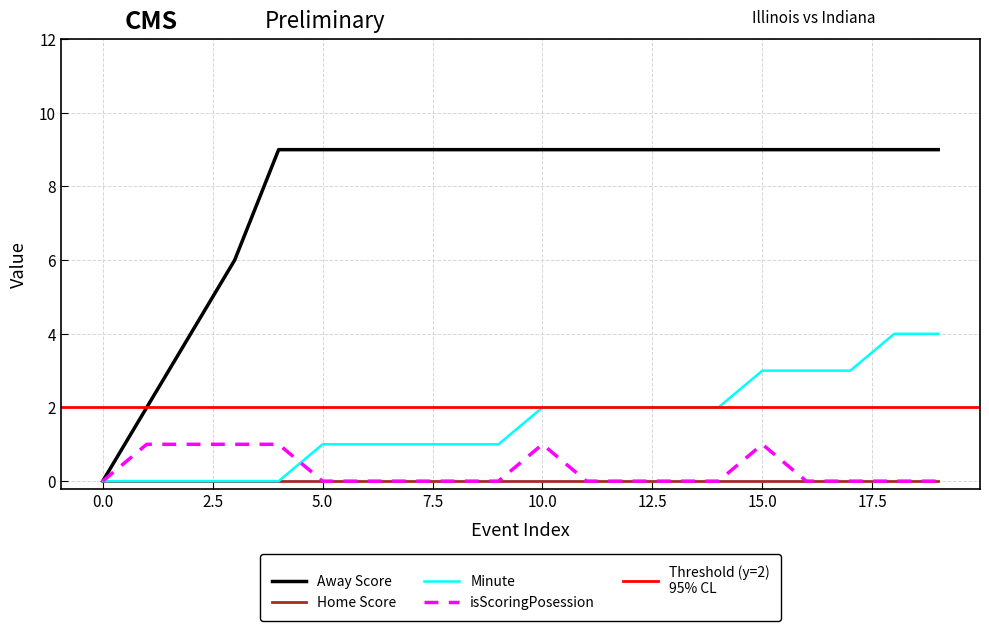

The value of Minute at 10.0 is 1. True or false?

False